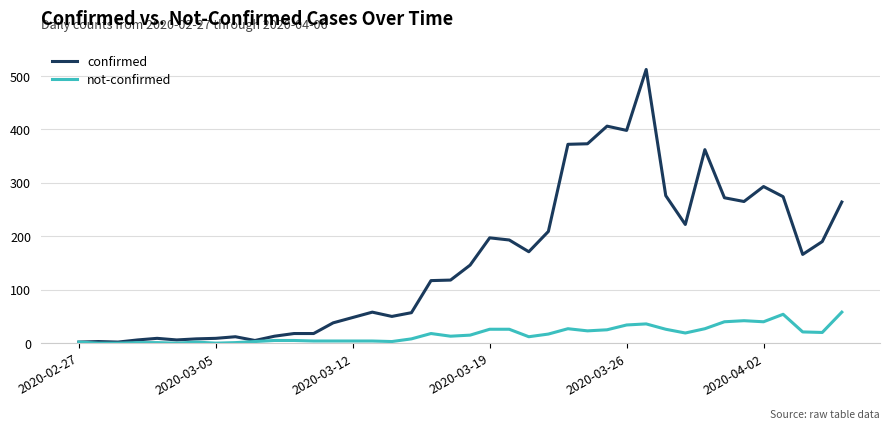

Which series has the widest spread of values?

confirmed